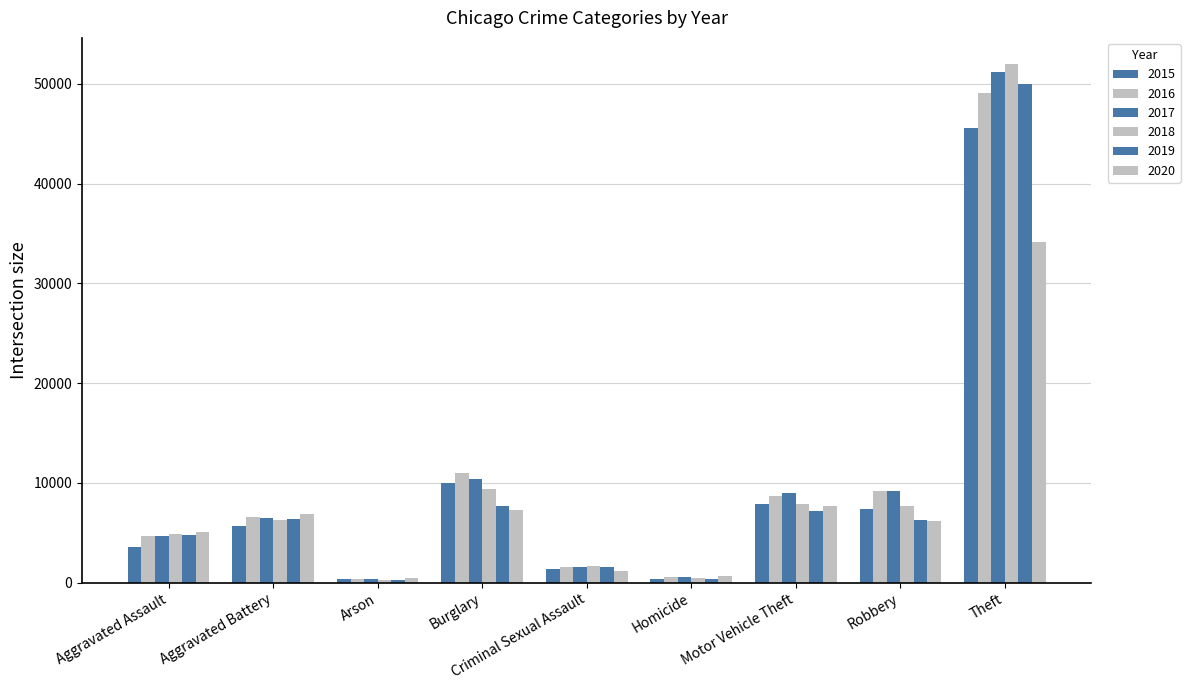

What is the difference between the 2020 values at Aggravated Battery and Criminal Sexual Assault?

5646